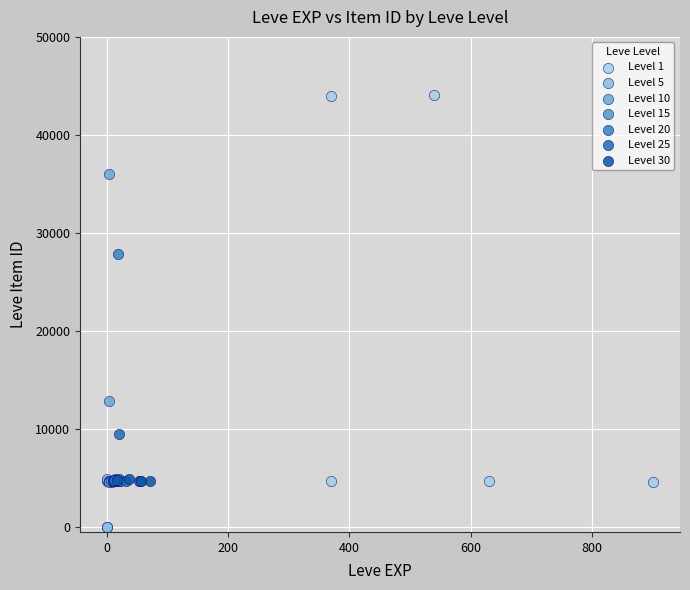

Which series has the widest spread of Y values?

Level 1